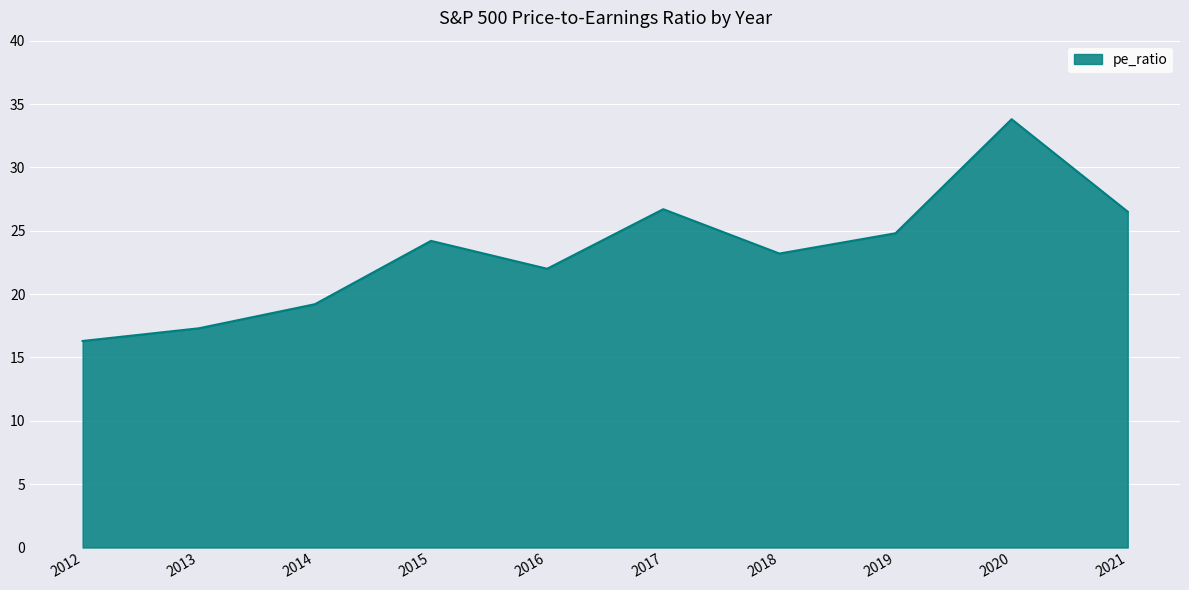

Approximately how many times larger is the value at 2012 compared to 2016?

0.7